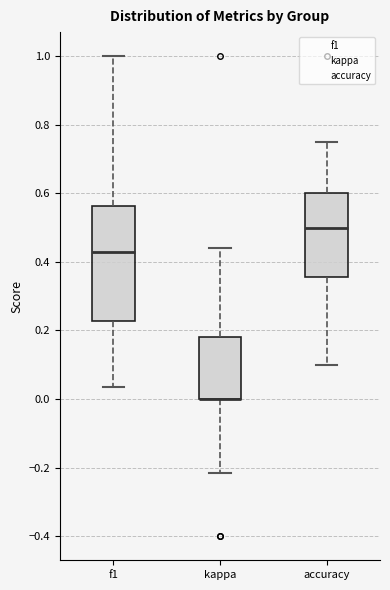

Where does the median line of the box for f1 sit on the y-axis? The values are not printed on the chart, so give them approximately, as read against the axis.

0.42